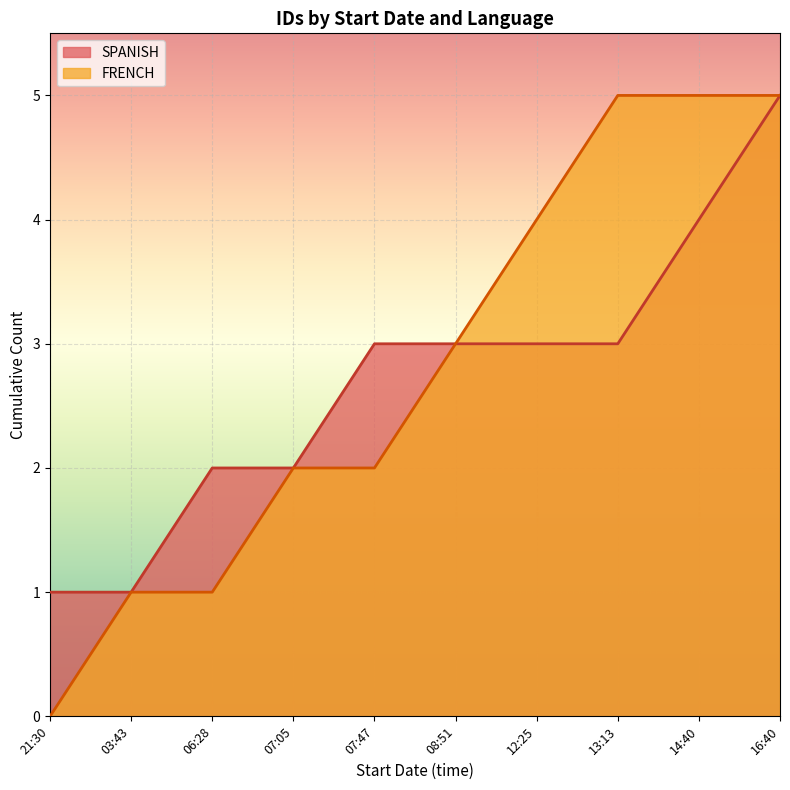

True or false: SPANISH has more than 2 points higher than both neighbors.

False